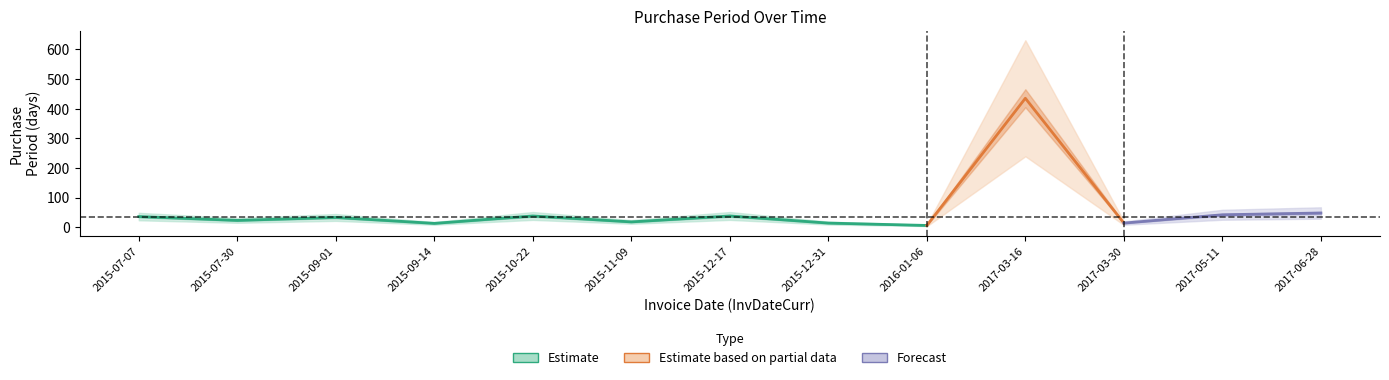

True or false: the data shows 3 at 2015-09-14.

False